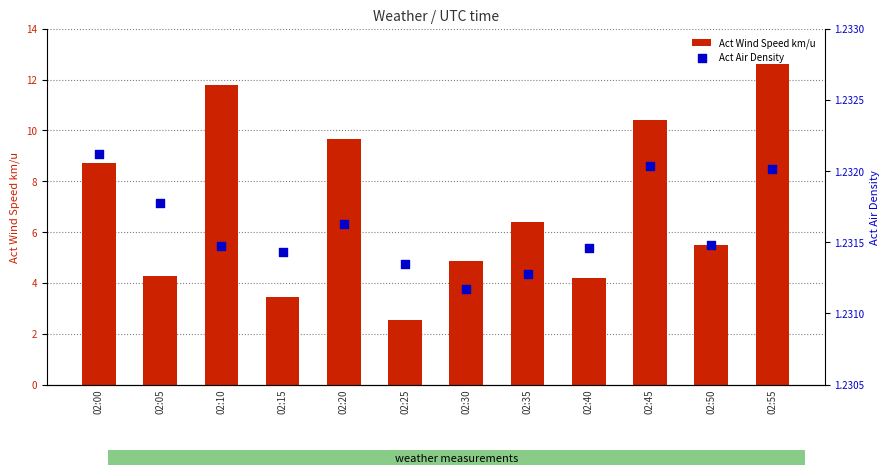

At how many categories does at least one series exceed 8?

5